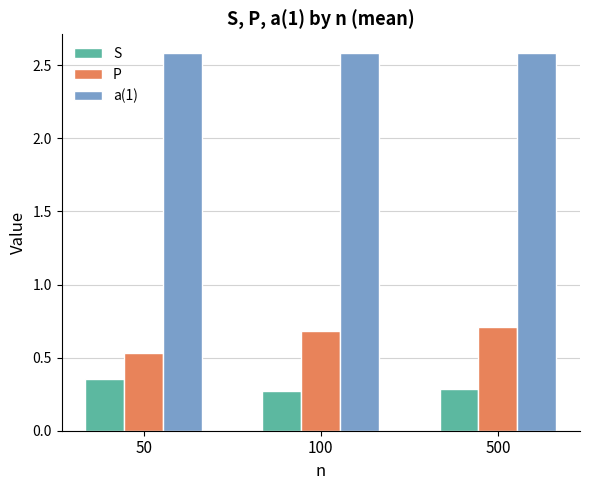

At how many categories does at least one series exceed 1?

3